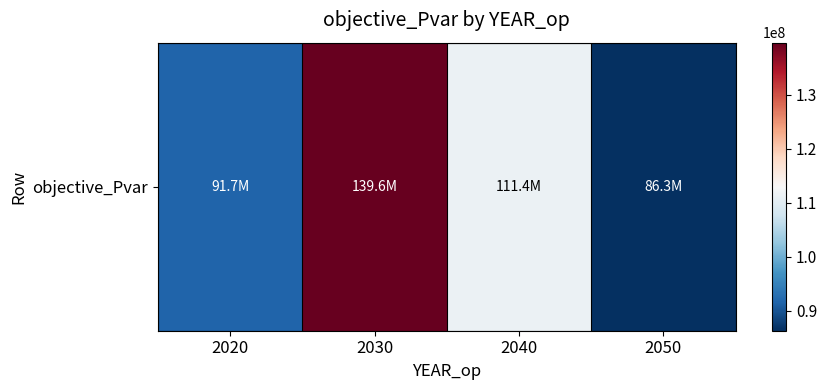

Reading left to right, transcribe all the data shown in this chart.

91662874.6	139598765.2	111389641.7	86312699.5